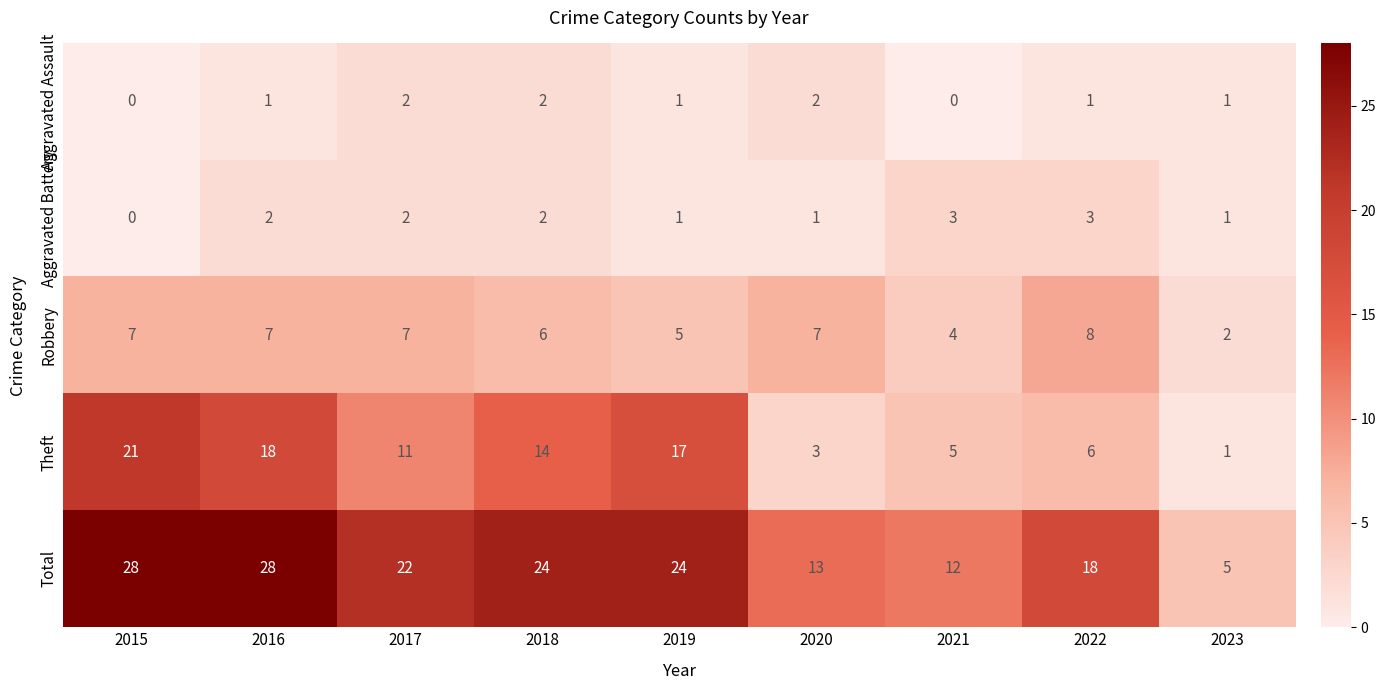

How many Aggravated Battery values are between 1 and 2?

6